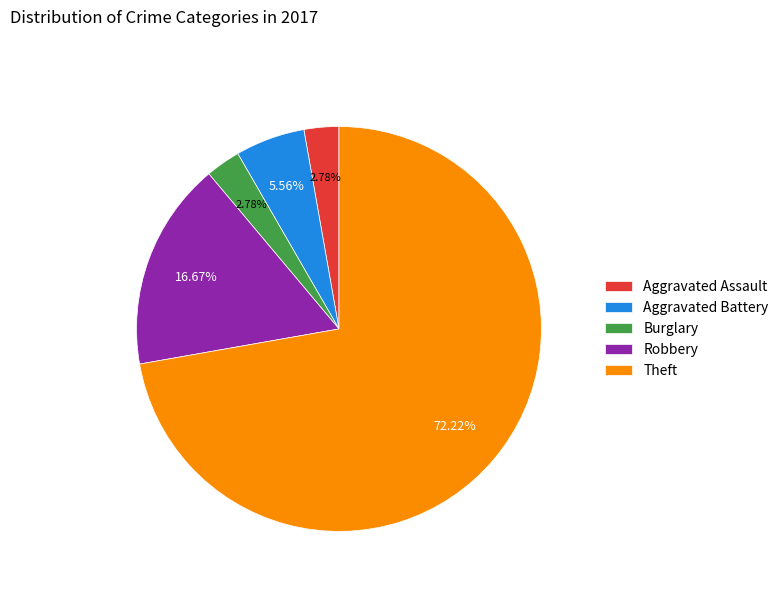

What is the ratio of the value at Robbery to the value at Aggravated Assault?

6.0